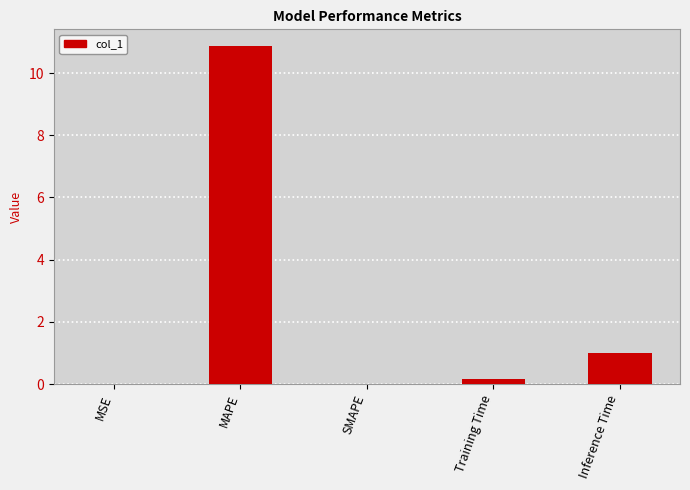

The chart shows a value of 0.4 at Inference Time. True or false?

False